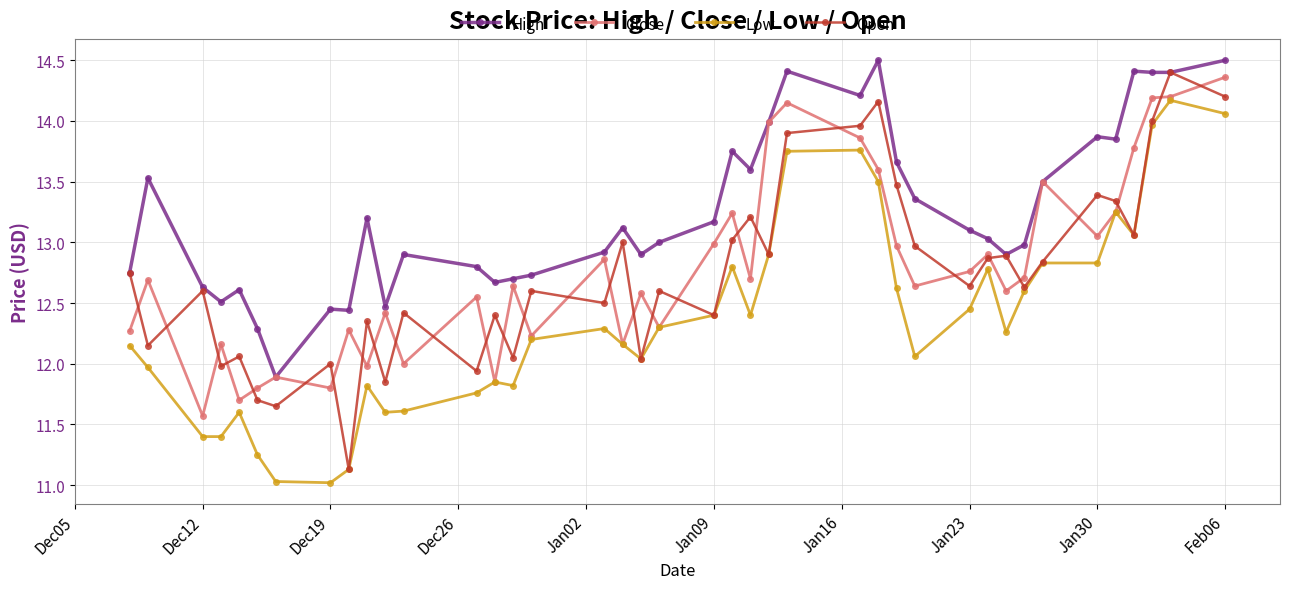

True or false: Close has more than 1 interior local peaks.

True